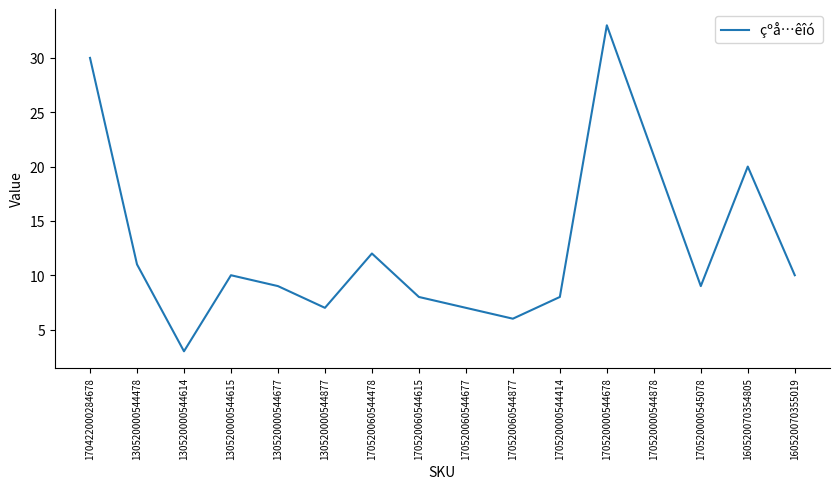

What is the minimum value shown in the chart?

3